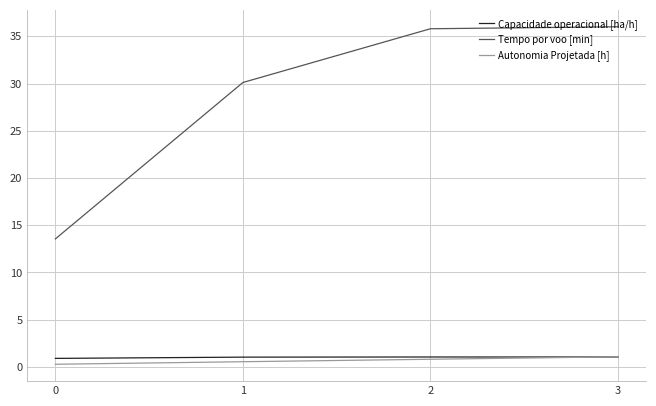

What is the difference between the maximum and minimum values in the Autonomia Projetada [h] series?

0.8